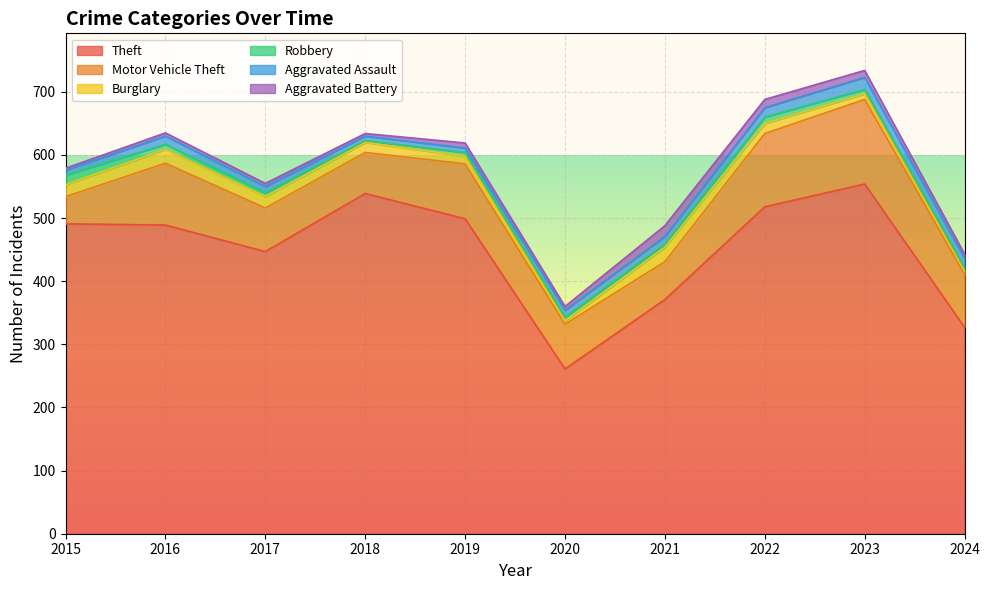

At 2017, list the series in order from largest to smallest.

Theft, Motor Vehicle Theft, Burglary, Aggravated Assault, Robbery, Aggravated Battery